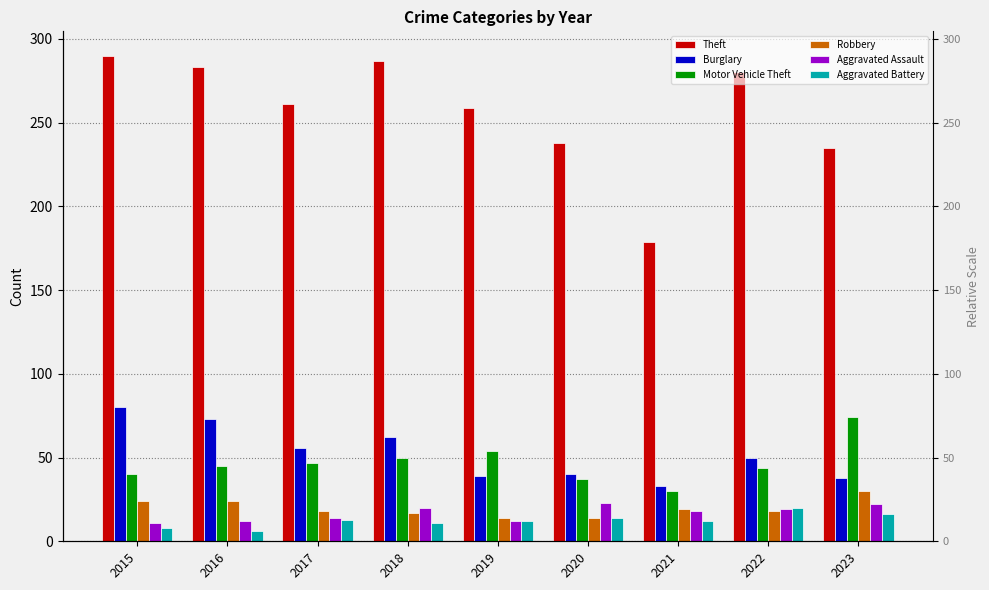

Which has a higher value, 2016 or 2017?

2016